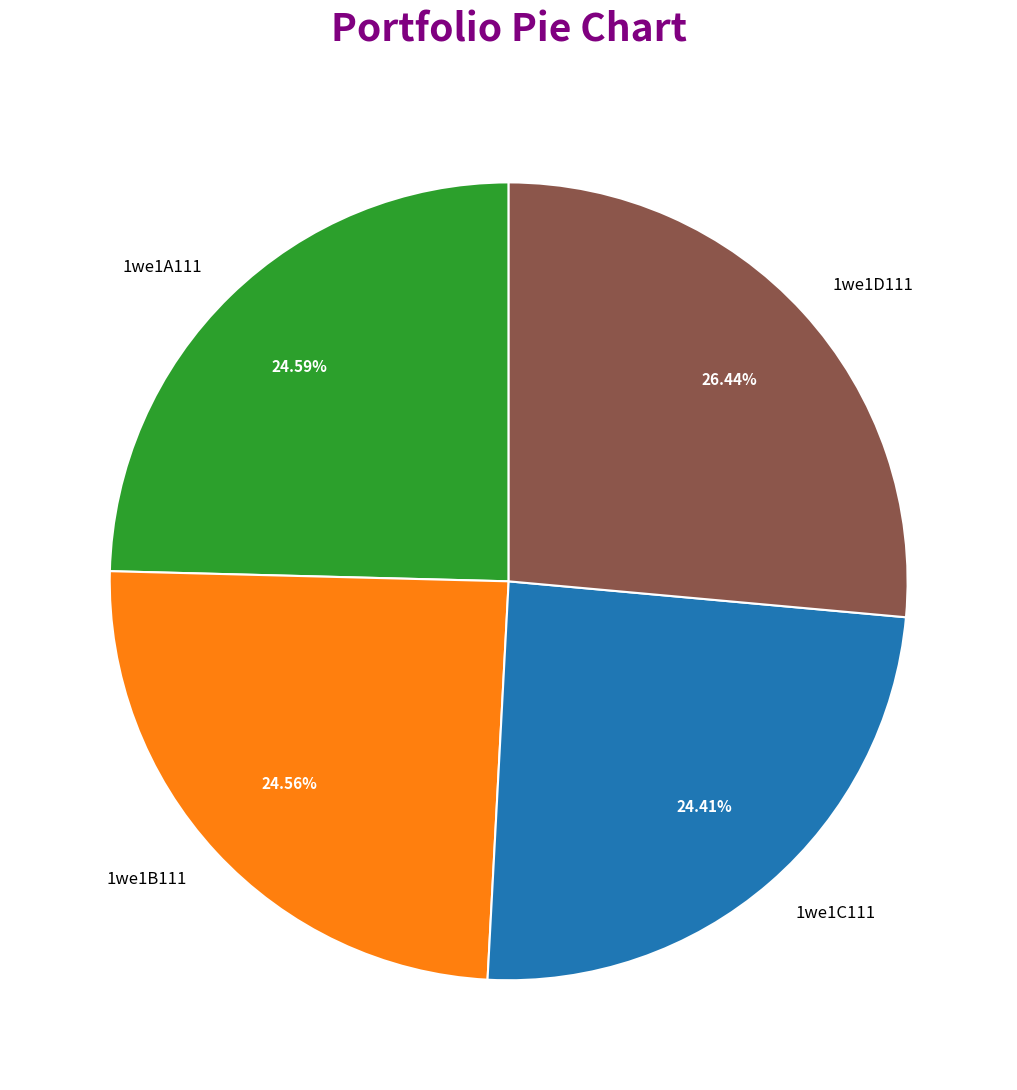

Combined, do 1we1B111 and 1we1C111 account for over 50%?

No